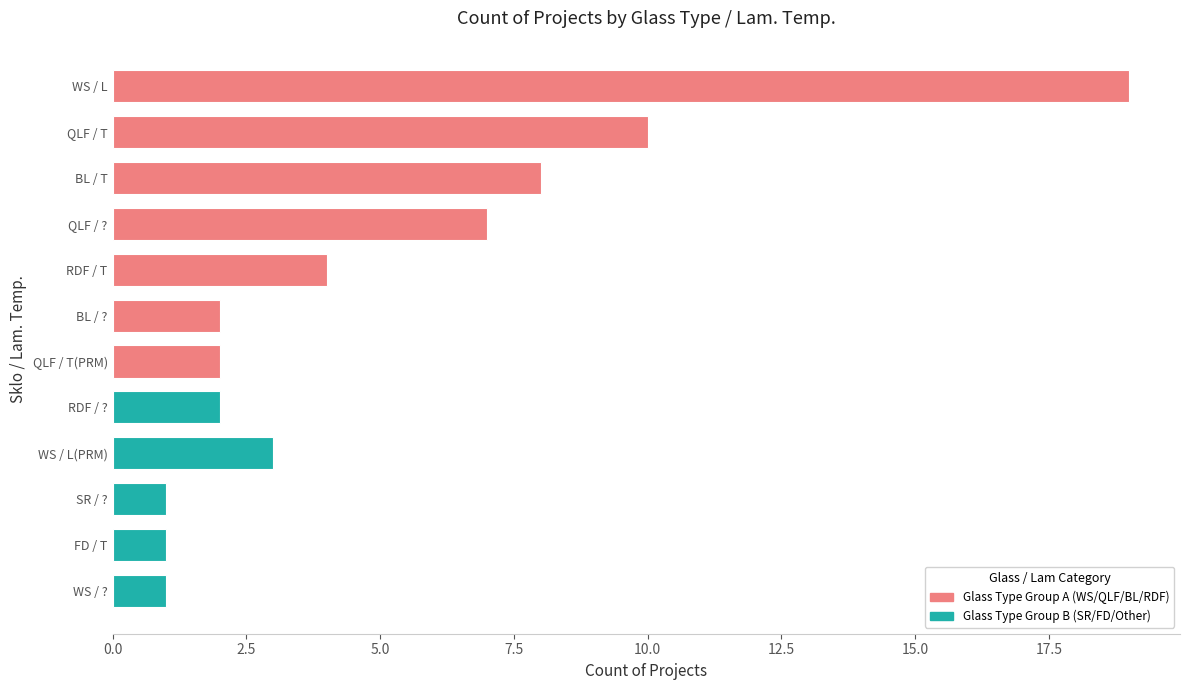

At which category does the chart reach its peak across all series?

WS / L